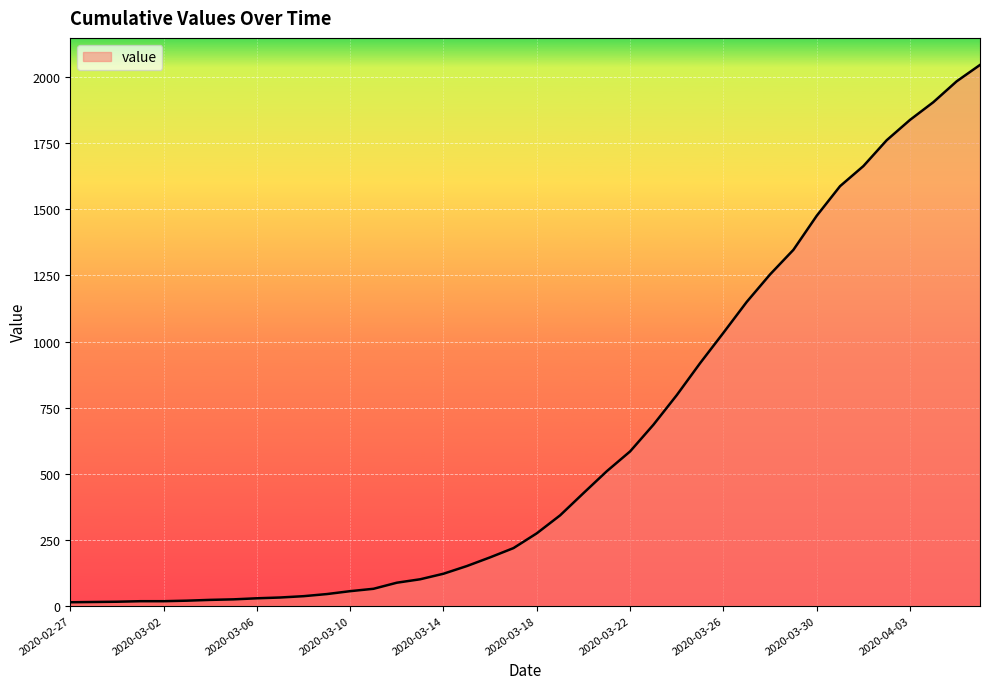

What is the smallest value displayed?

13